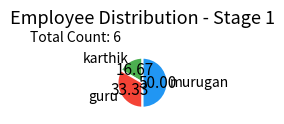

Rank the categories by value from highest to lowest.

murugan, guru, karthik